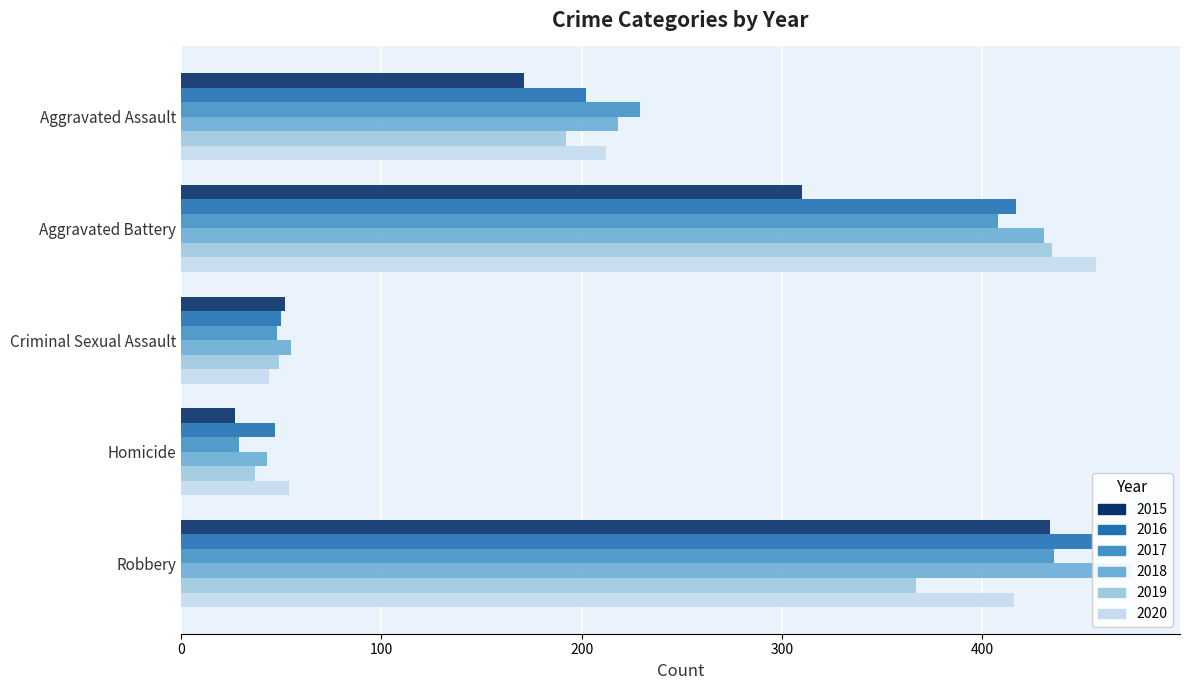

How many data points does each series have?

5